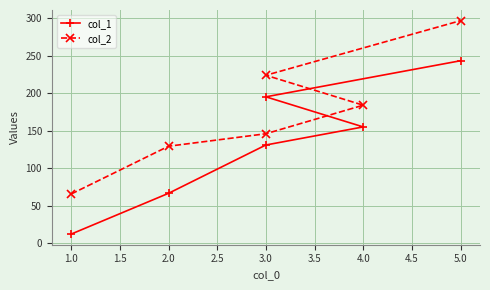

The col_2 series shows 280.5 at 4.0. True or false?

False